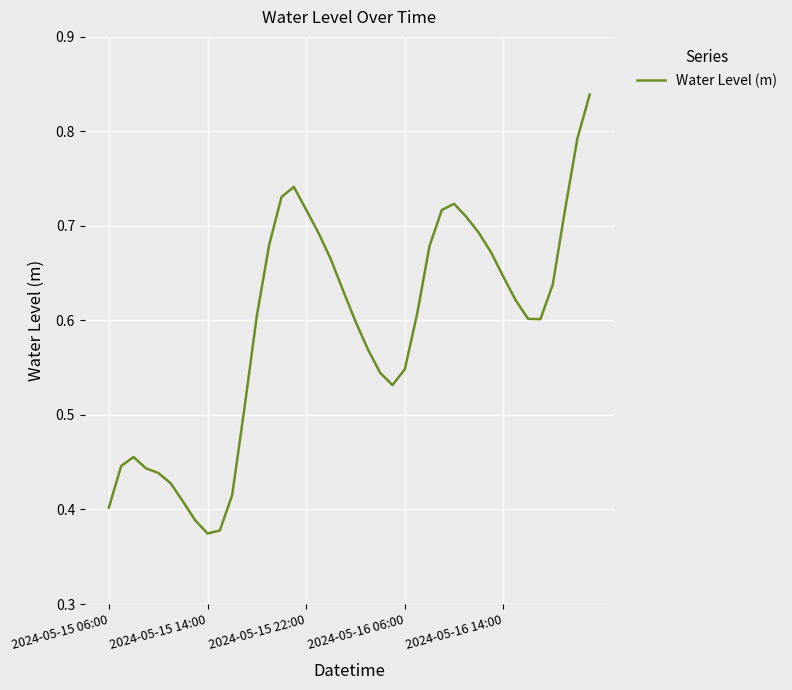

True or false: the data has more than 0 interior local peaks.

True